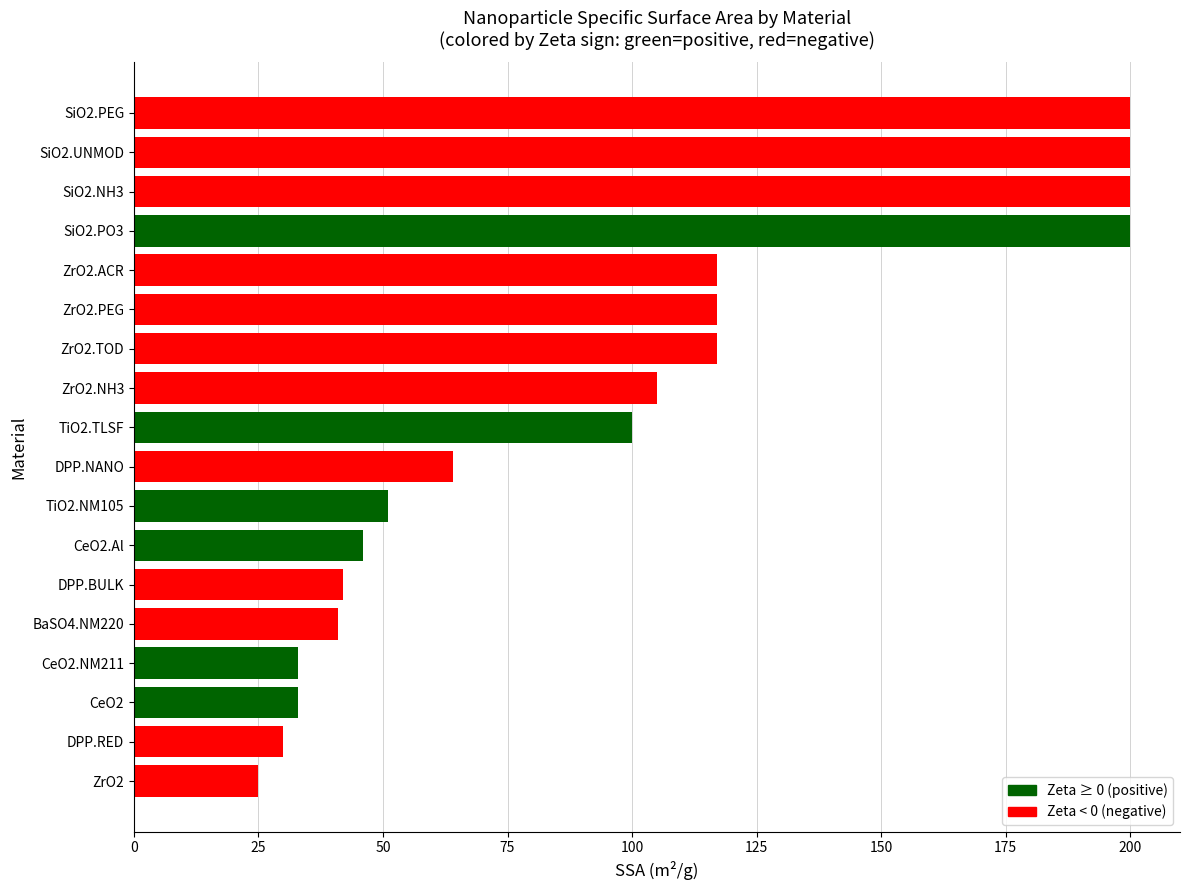

Does the chart contain any negative values?

No